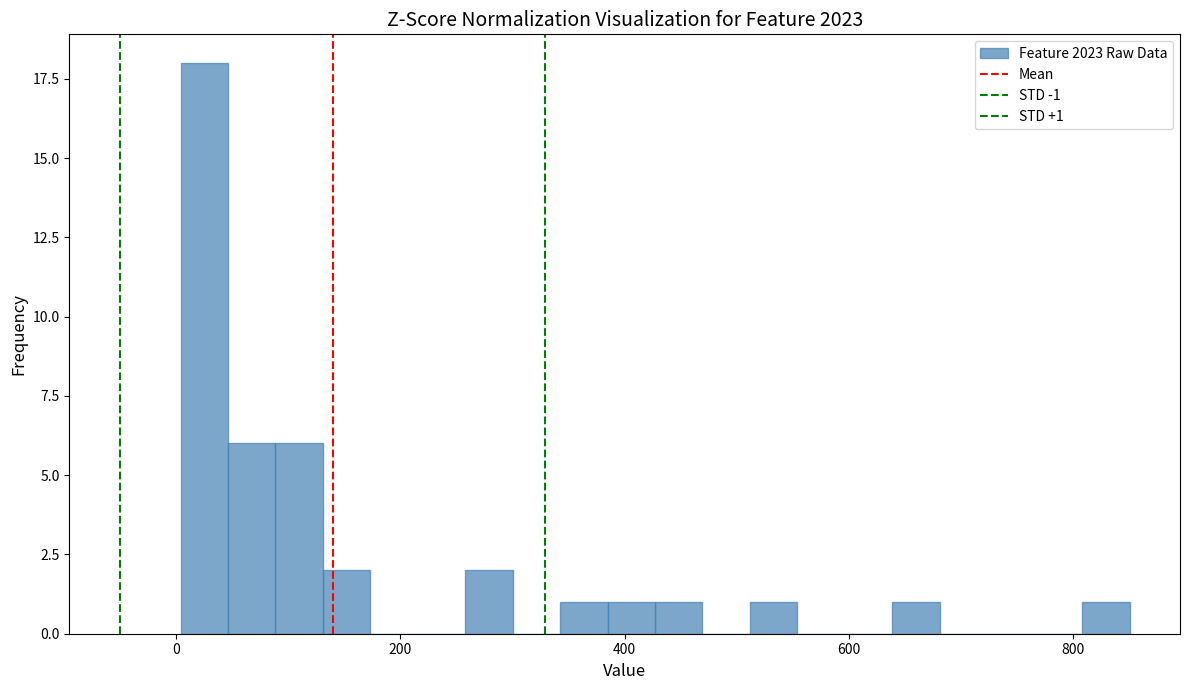

Read against the x-axis, roughly where is the centre of the tallest bar?

20